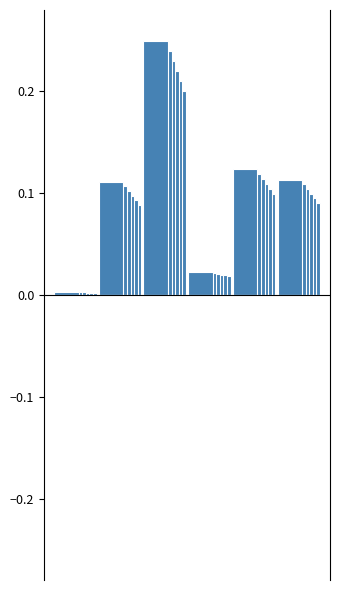

At how many categories does at least one series exceed 0?

6